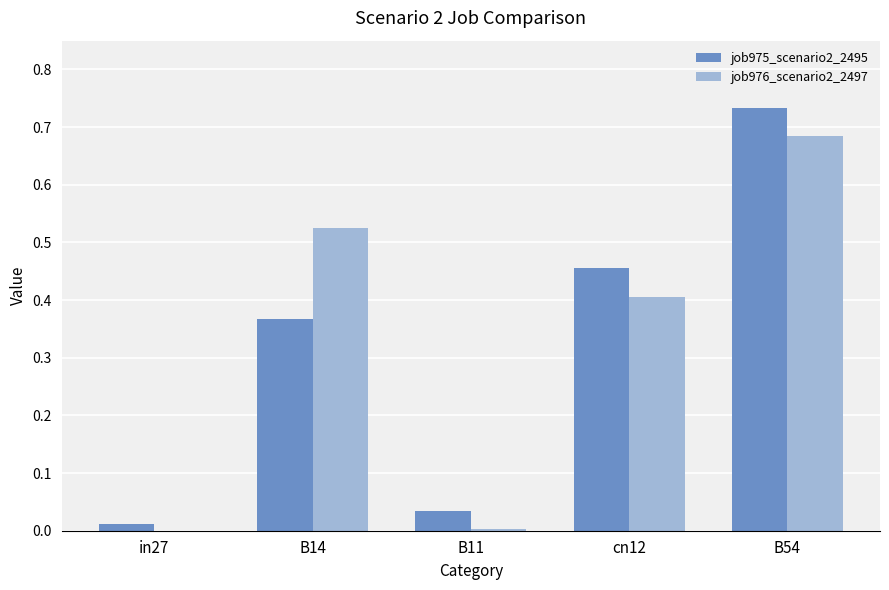

How many categories are shown in the chart?

5